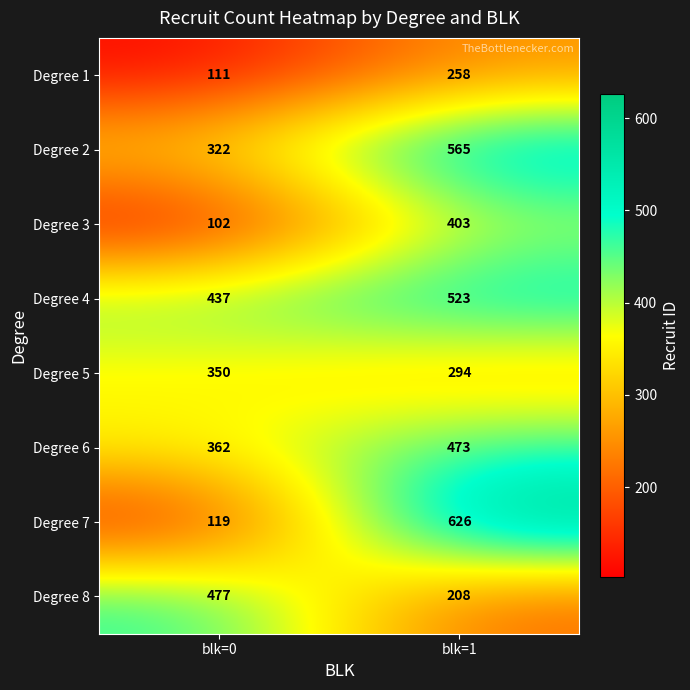

What is the difference between the highest and lowest values at blk=1?

418